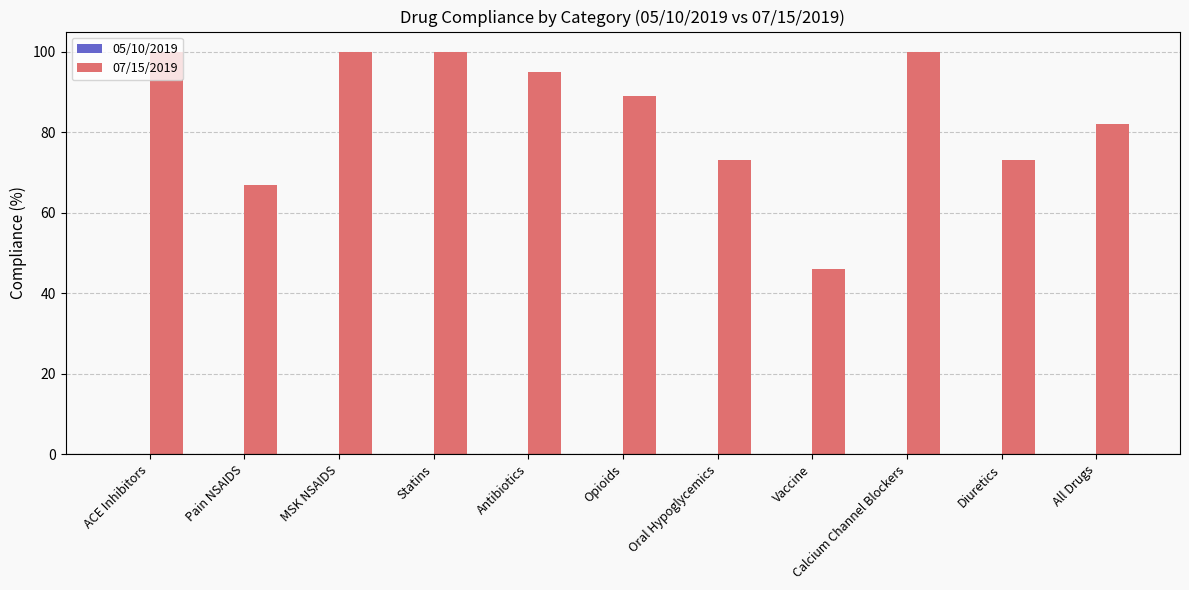

What is the average value?

84